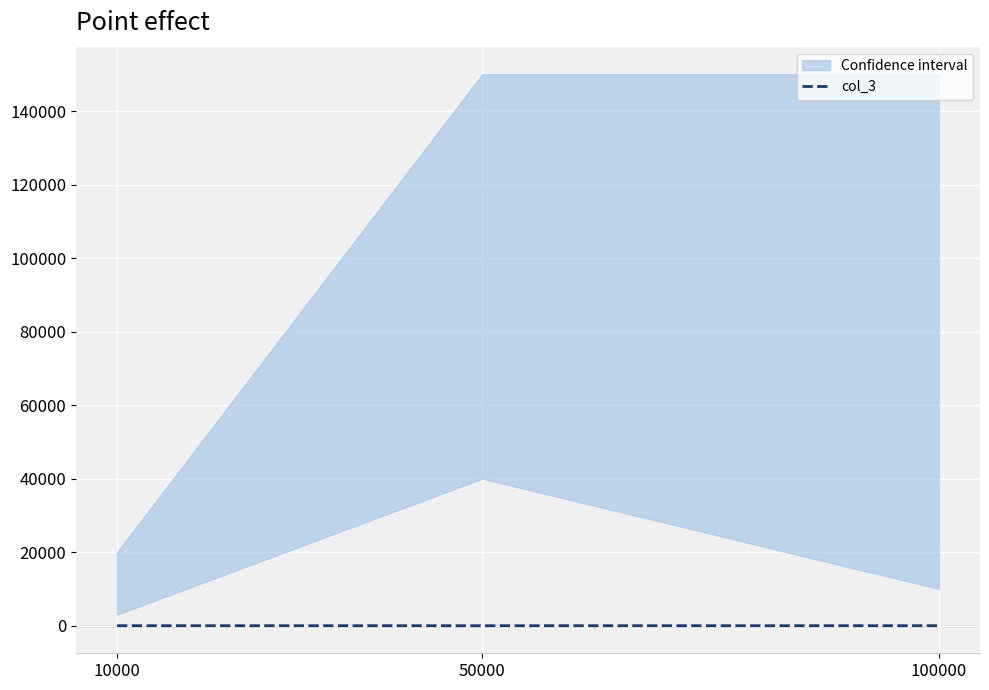

Where is the data nearest to the value 2?

10000